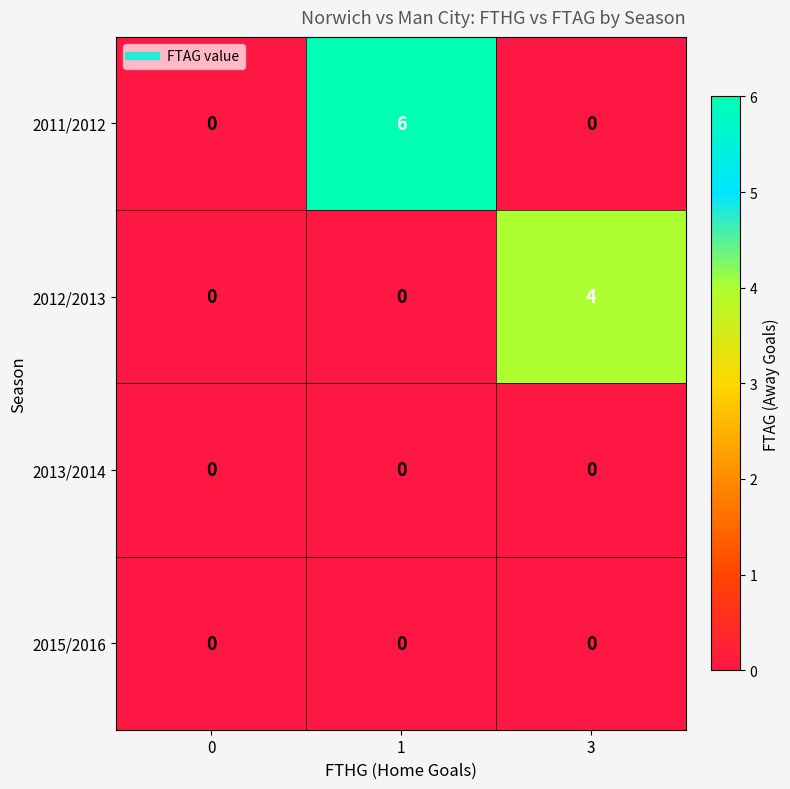

Reading left to right, list all the values displayed in this chart.

2011/2012: 0	6	0
2012/2013: 0	0	4
2013/2014: 0	0	0
2015/2016: 0	0	0